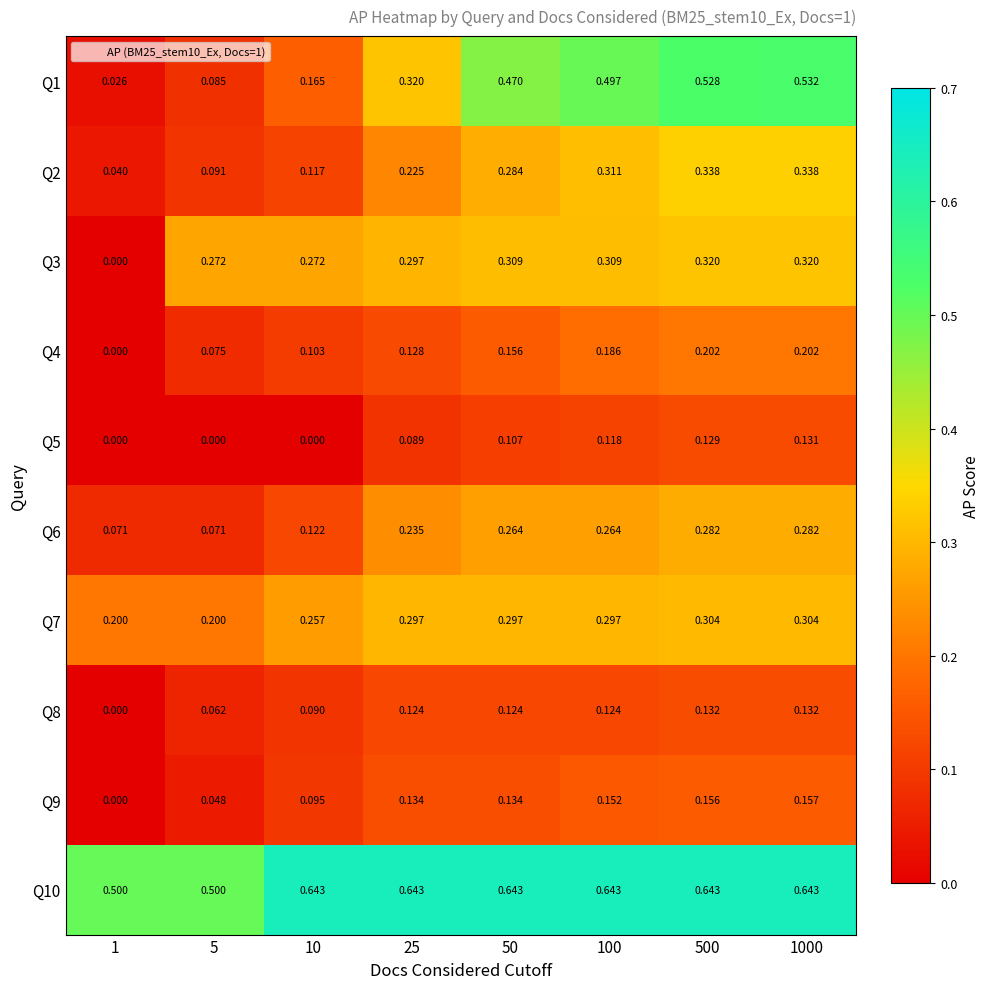

Is the value of Q4 at 500 greater than the value of Q3 at 100?

No